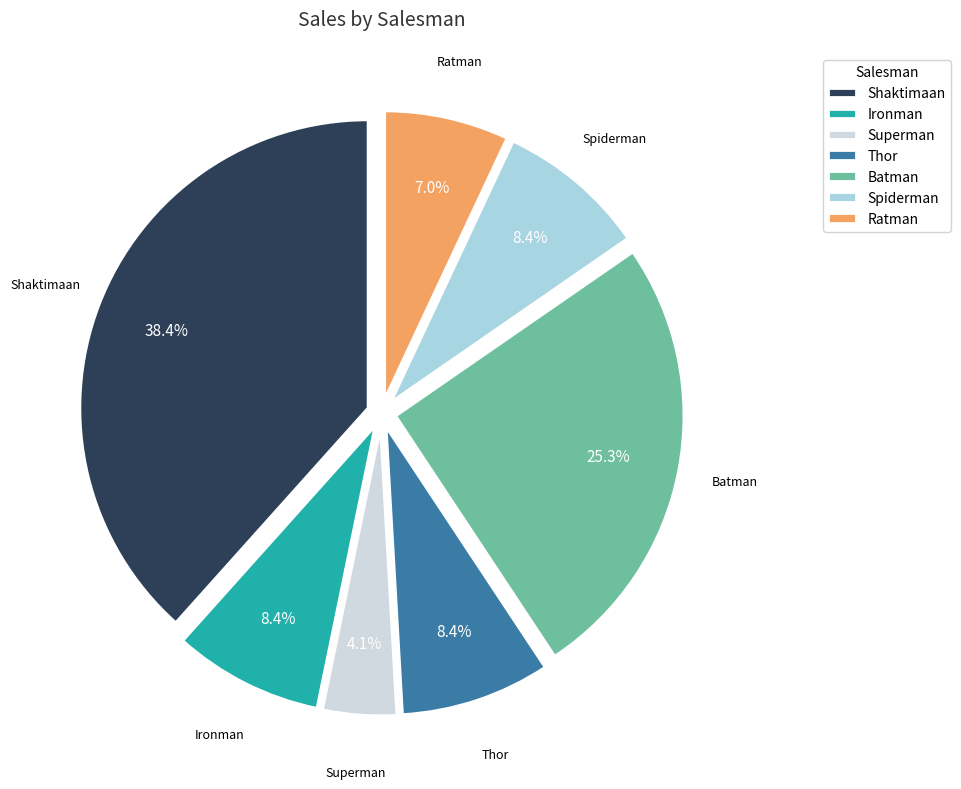

To the nearest percent, what percentage of the pie is Ratman?

7%